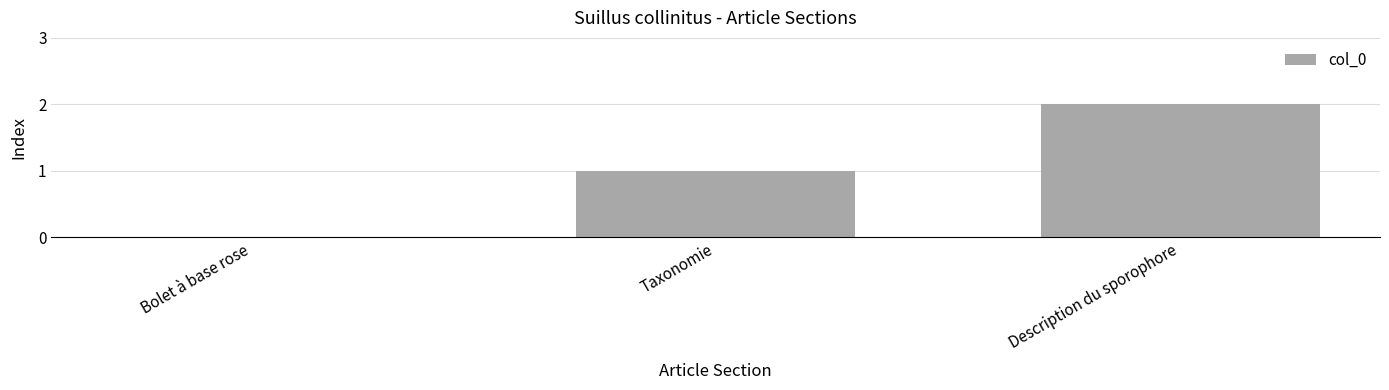

What is the difference between the values at Bolet à base rose and Description du sporophore?

2